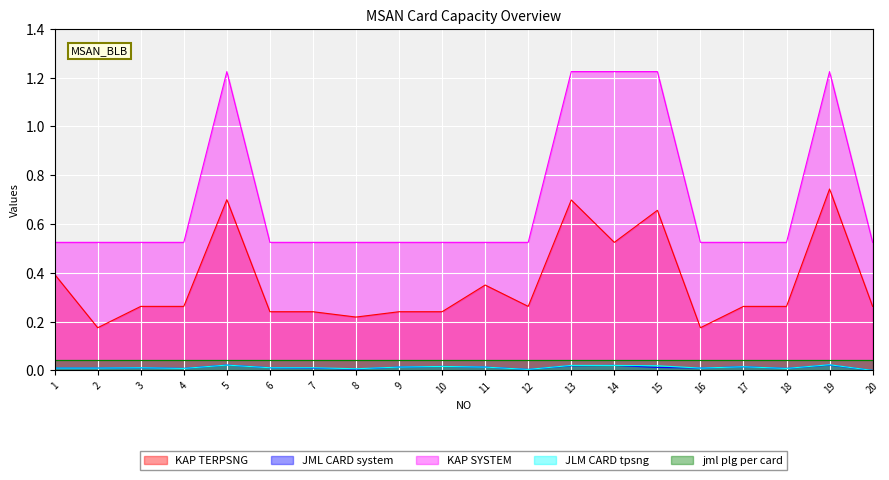

The KAP SYSTEM series shows 0.3 at 20. True or false?

False